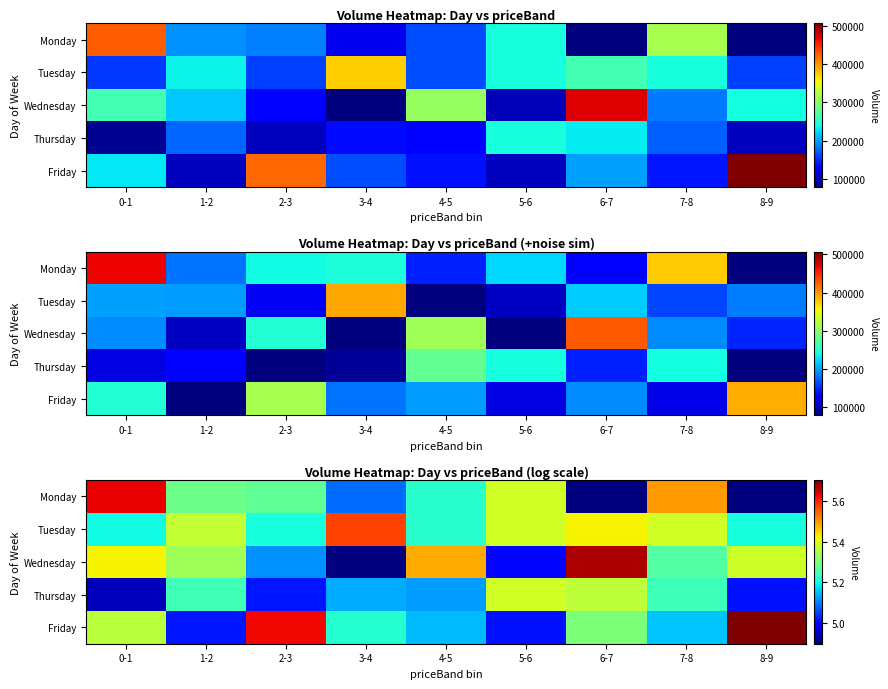

How many values in the Thursday series are below 5?

1